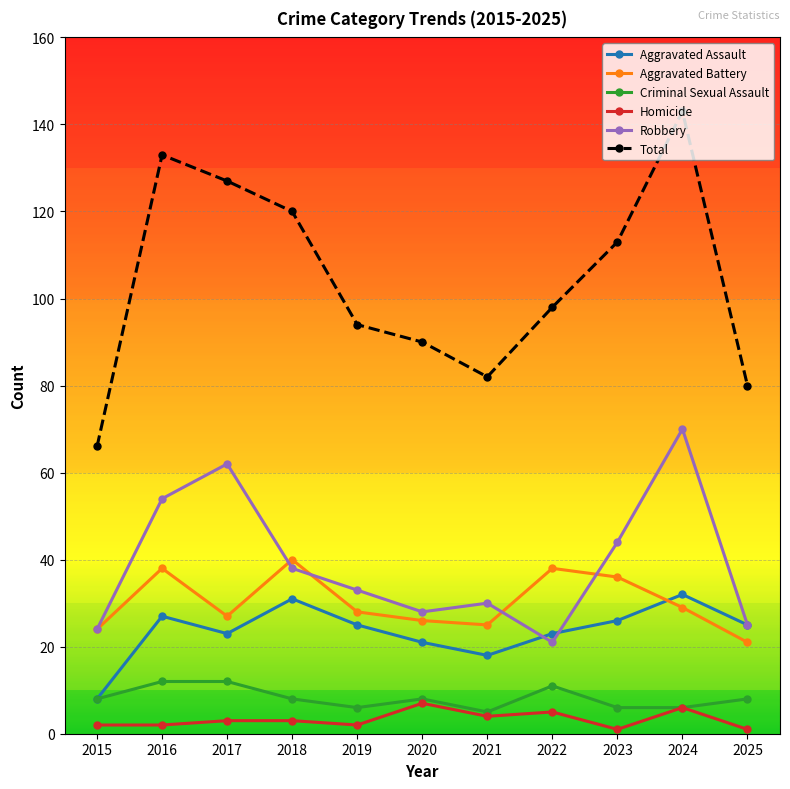

The Robbery series shows 28 at 2020. True or false?

True